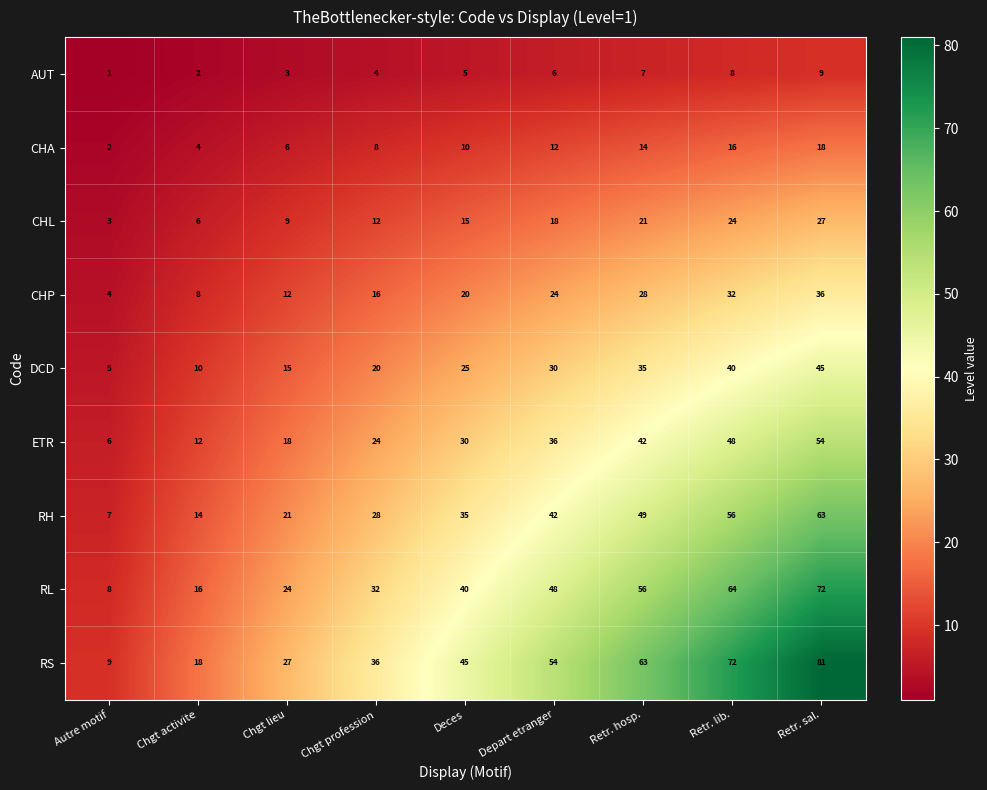

Count the number of categories in the chart.

9